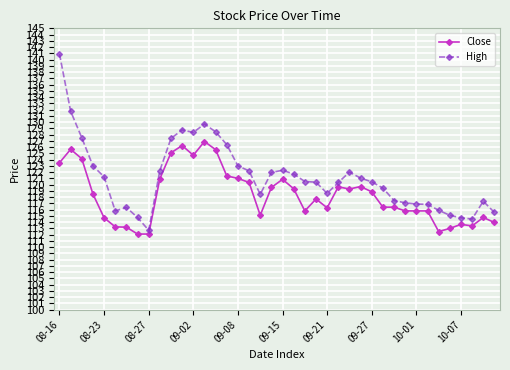

List the series in order of their overall mean, highest first.

High, Close